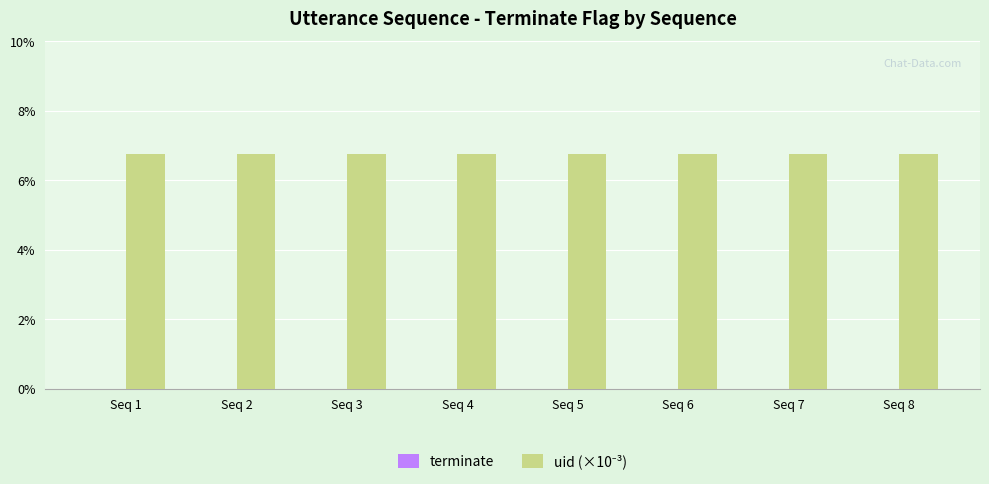

The uid (×10⁻³) series shows 6.8 at Seq 5. True or false?

True